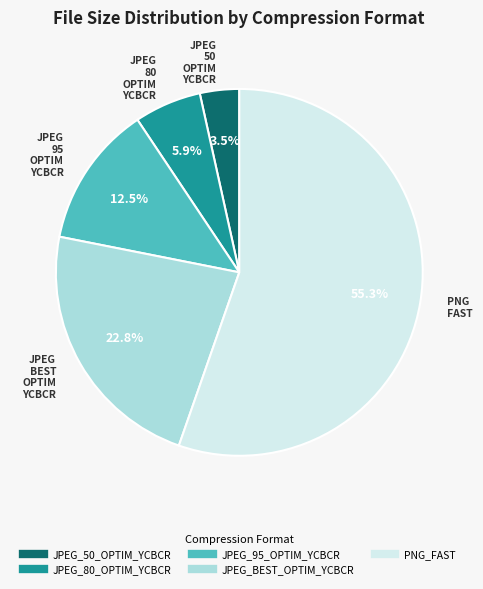

Does PNG_FAST account for over 50% of the chart?

Yes